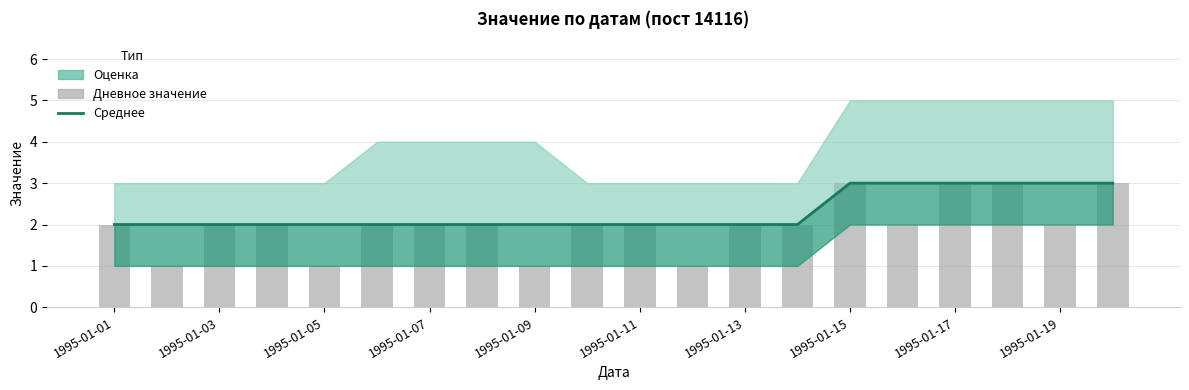

What is the highest value of the Дневное значение series?

3